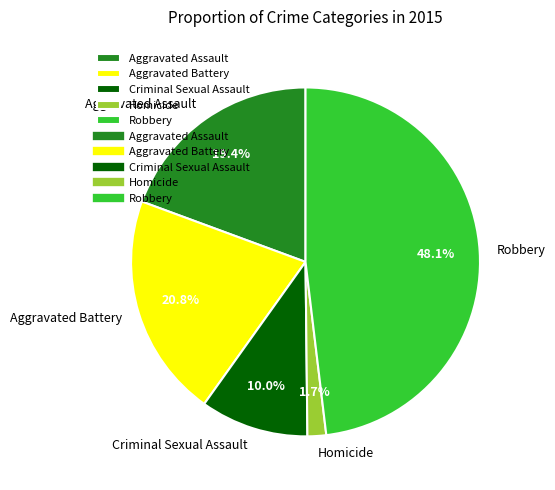

Which has a higher value, Homicide or Aggravated Assault?

Aggravated Assault